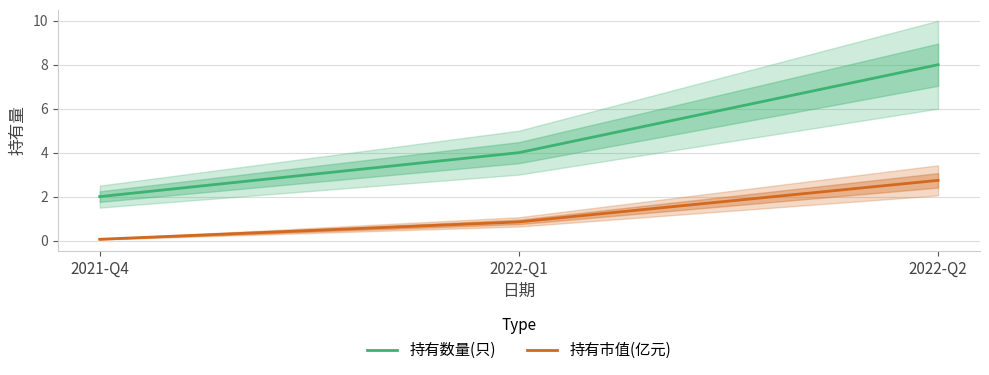

What is the label of the 1st point from the right?

2022-Q2